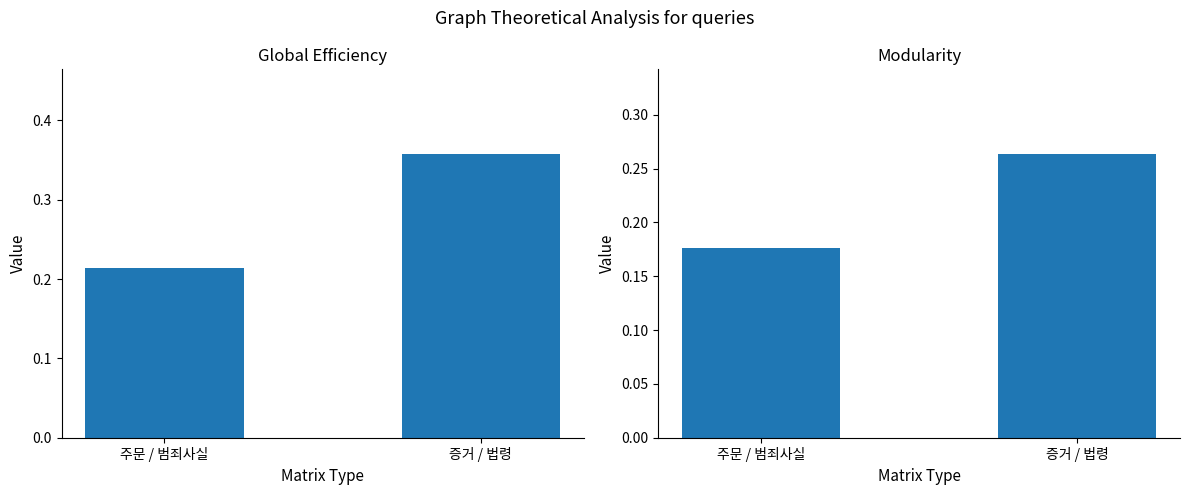

The Modularity series shows 0.2 at 증거 / 법령. True or false?

False